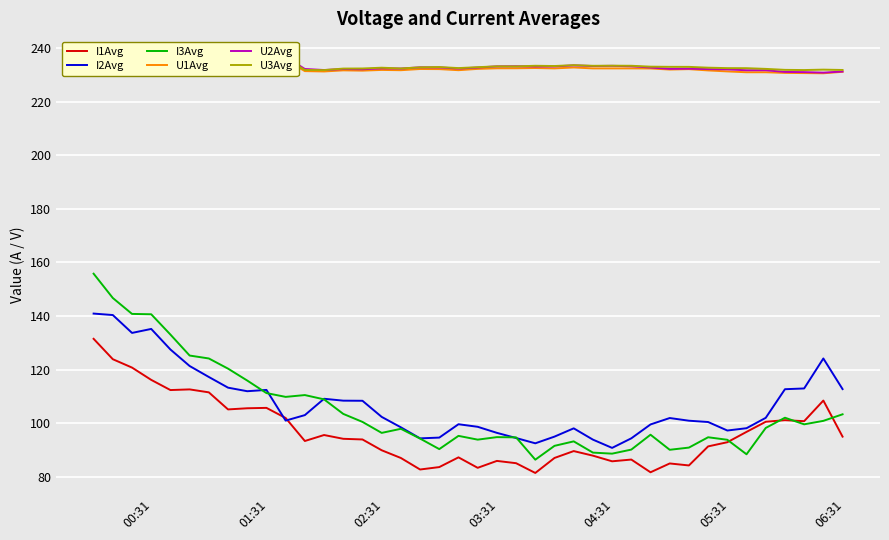

What is the smallest value displayed?

81.4